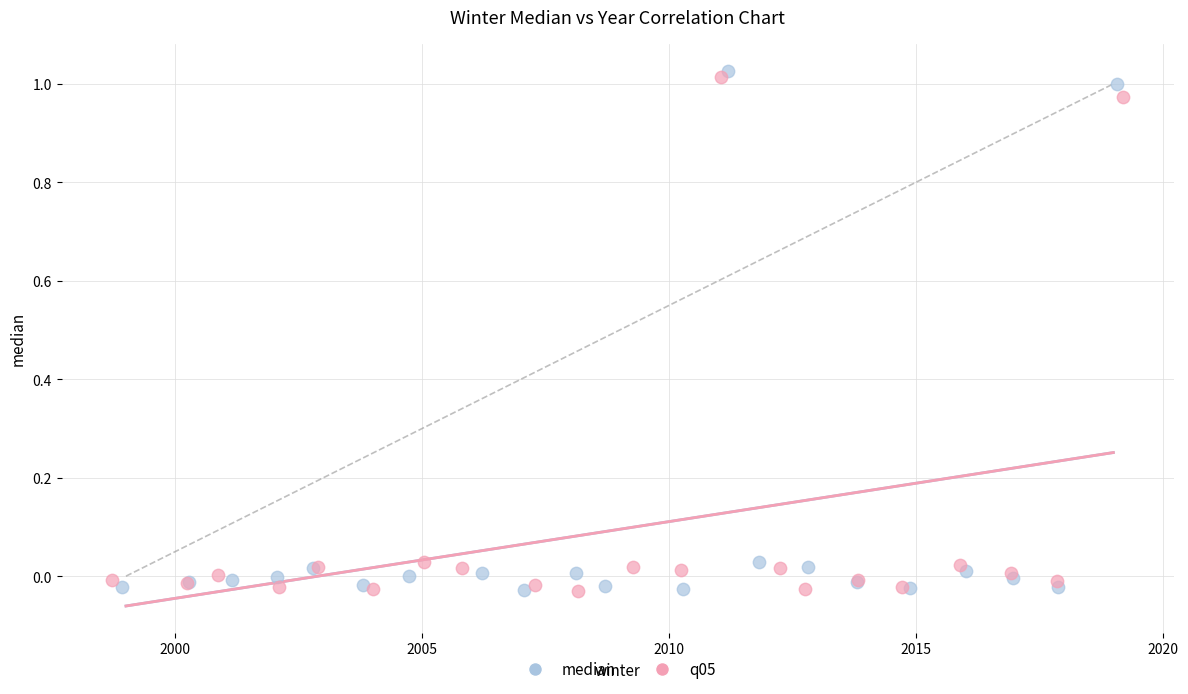

What are all the series names shown in the legend?

median, q05